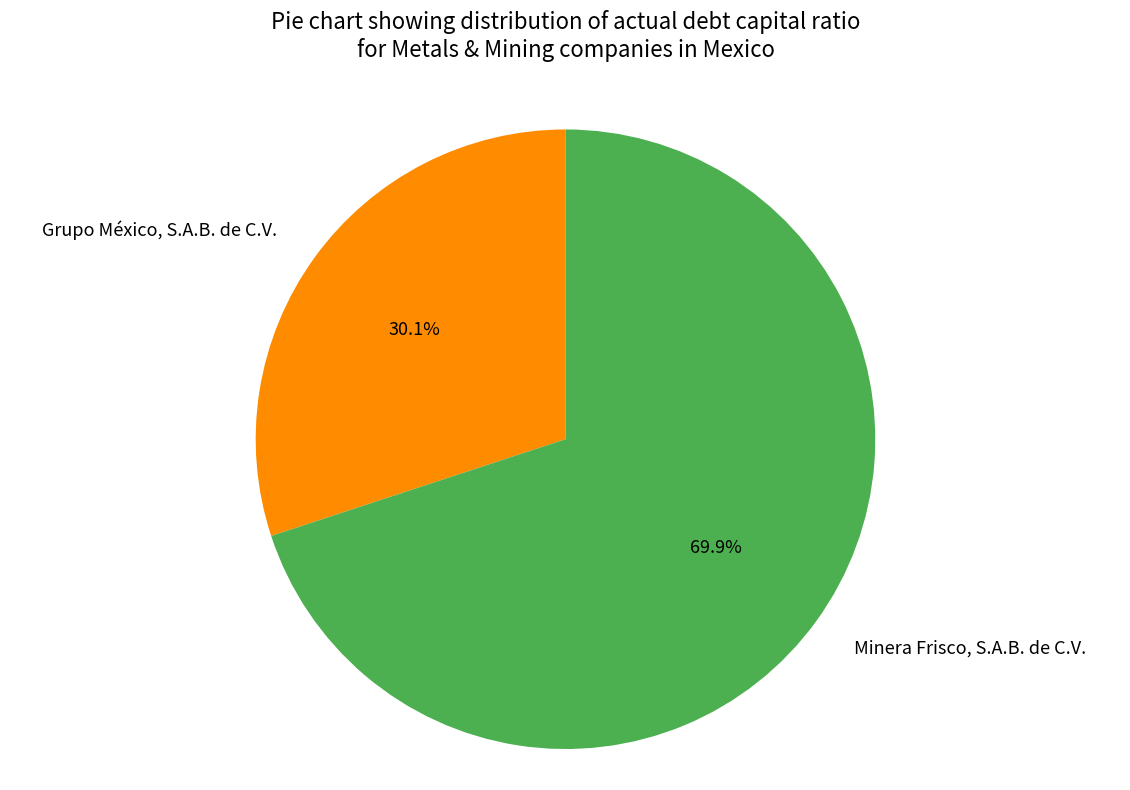

How many slices are in this pie chart?

2